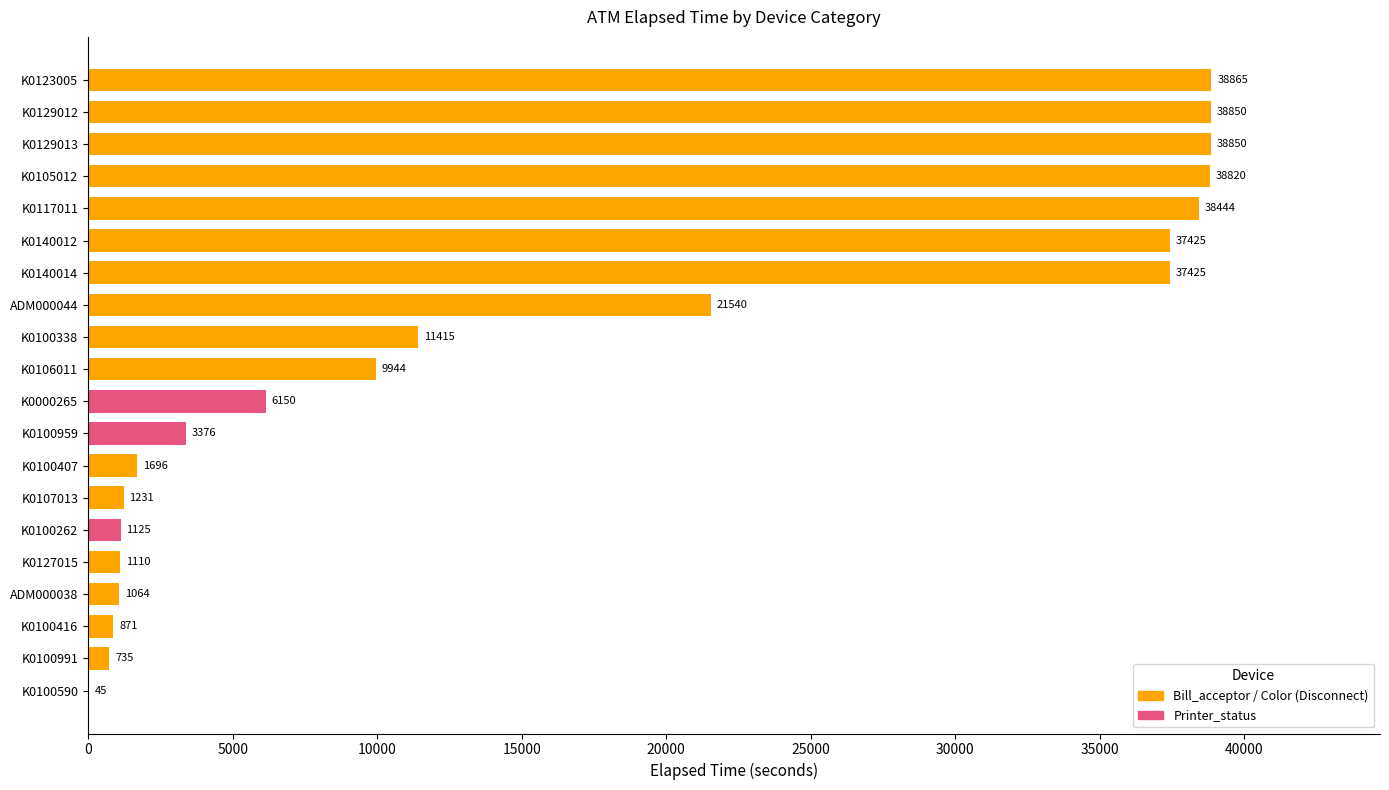

What is the change in value from K0100991 to K0140012?

+36690